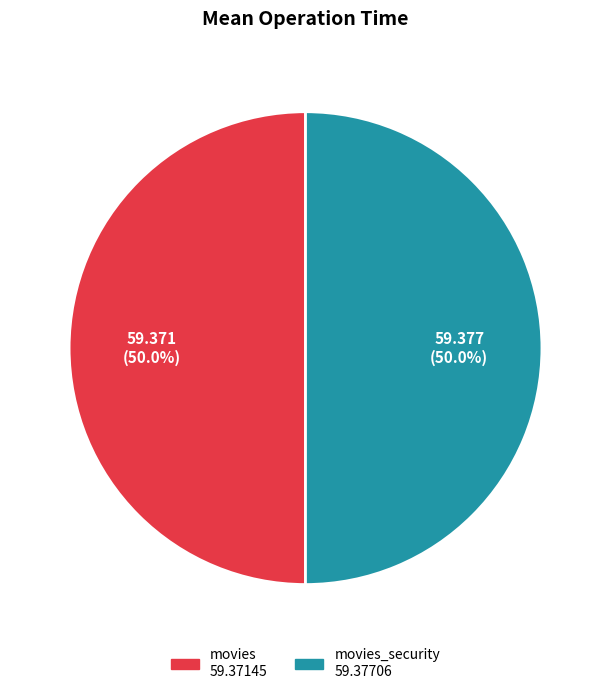

How many segments does this pie chart have?

2